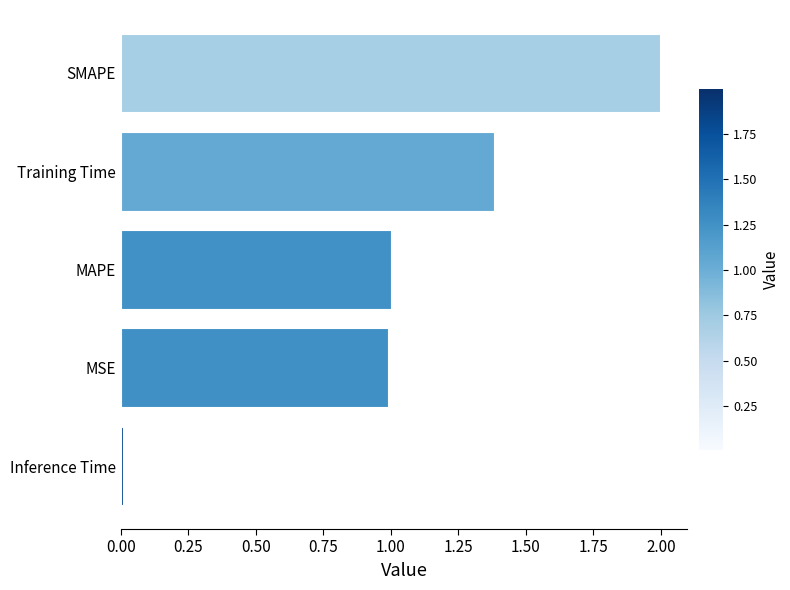

What is the difference between the maximum and minimum values?

2.0